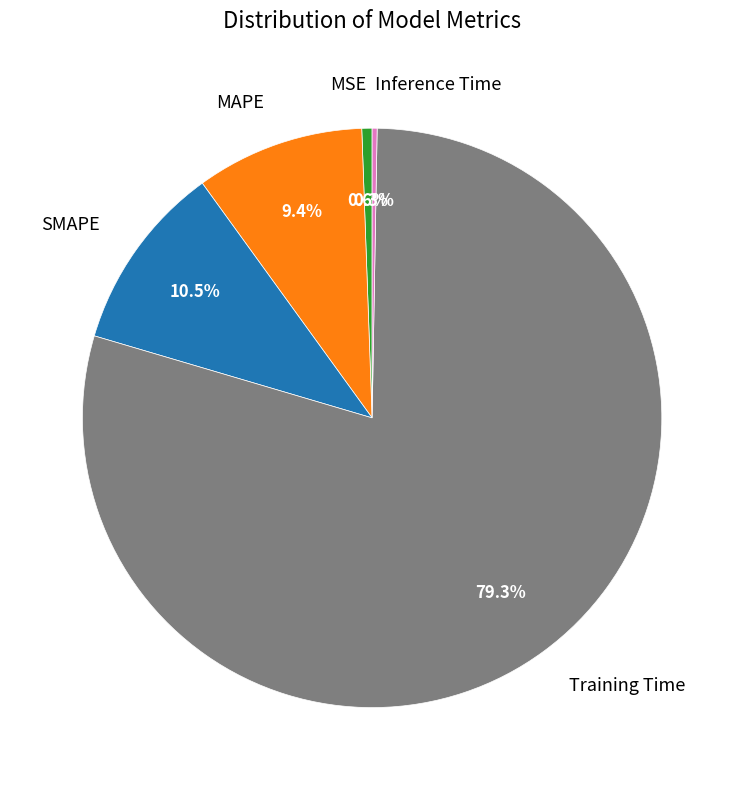

Is there a majority slice in this chart?

Yes